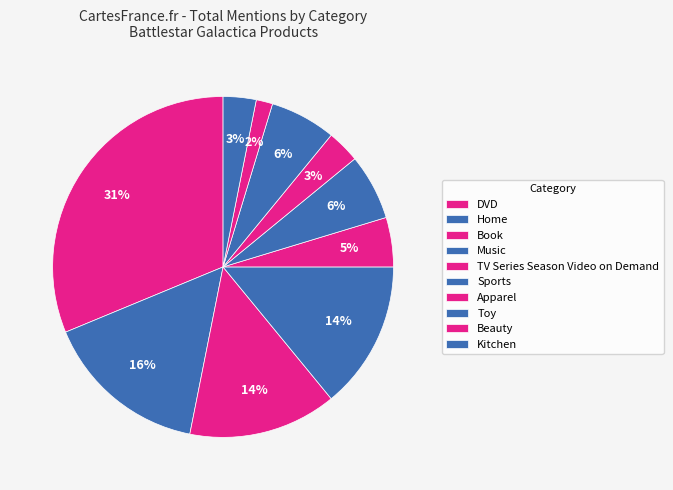

Does Toy represent more than half of the total?

No